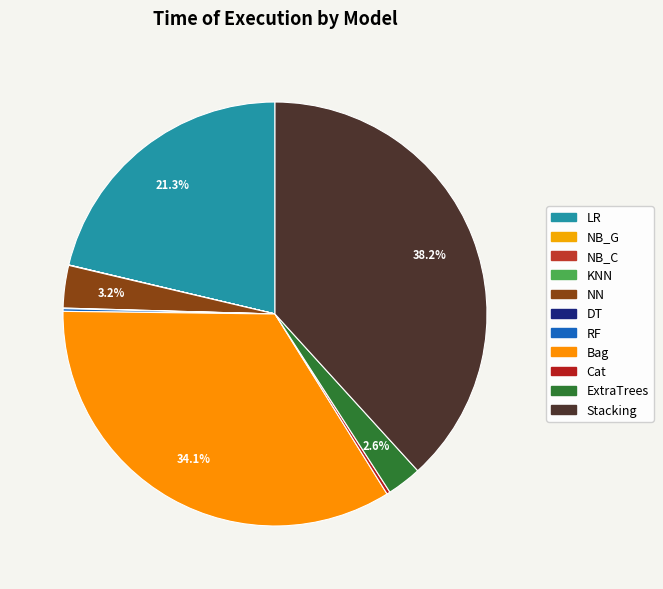

Count the number of slices in the pie.

11